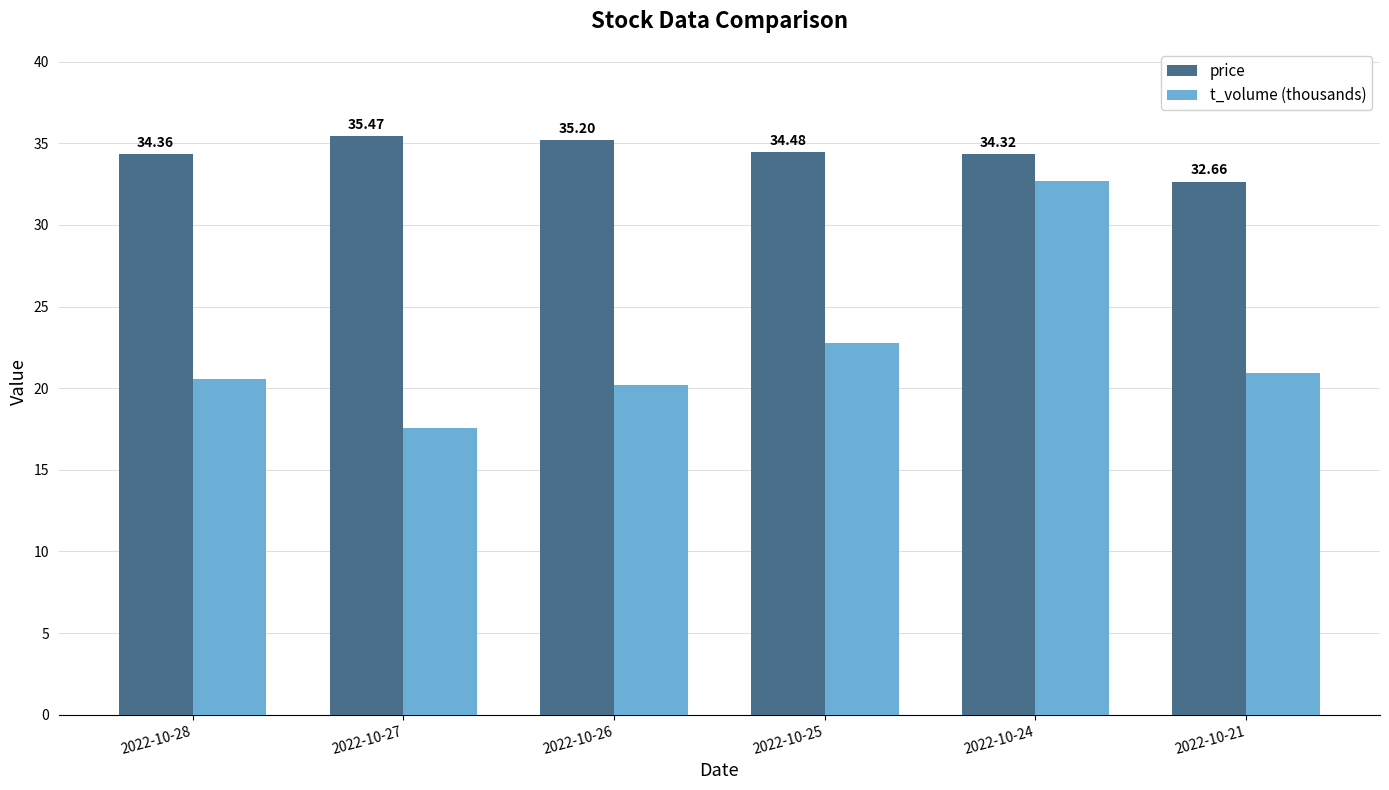

At which category does the chart reach its minimum across all series?

2022-10-27